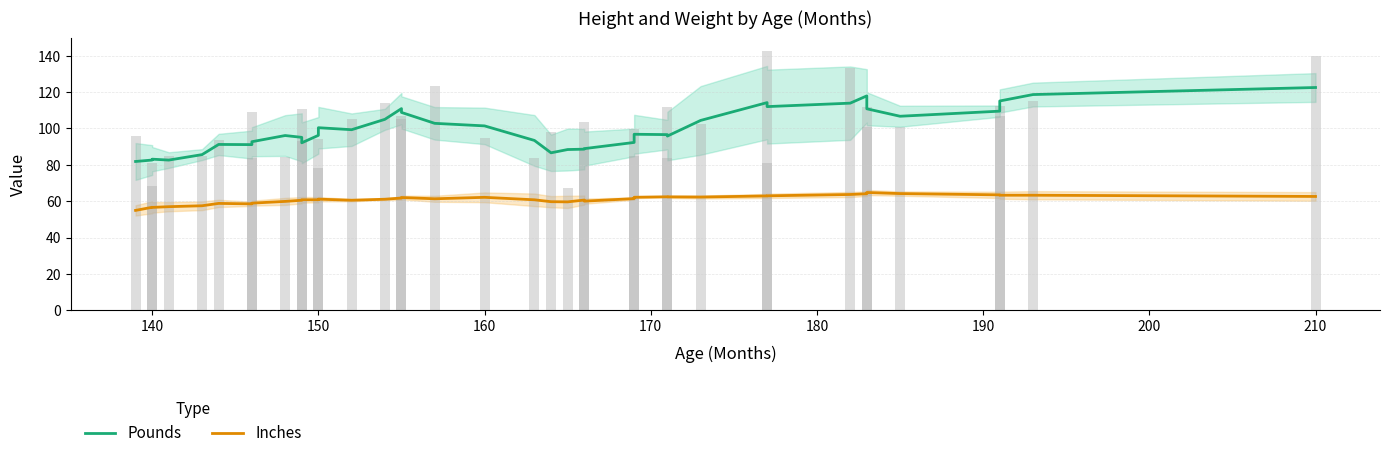

List the series in order of their peak value, highest first.

Pounds, Inches